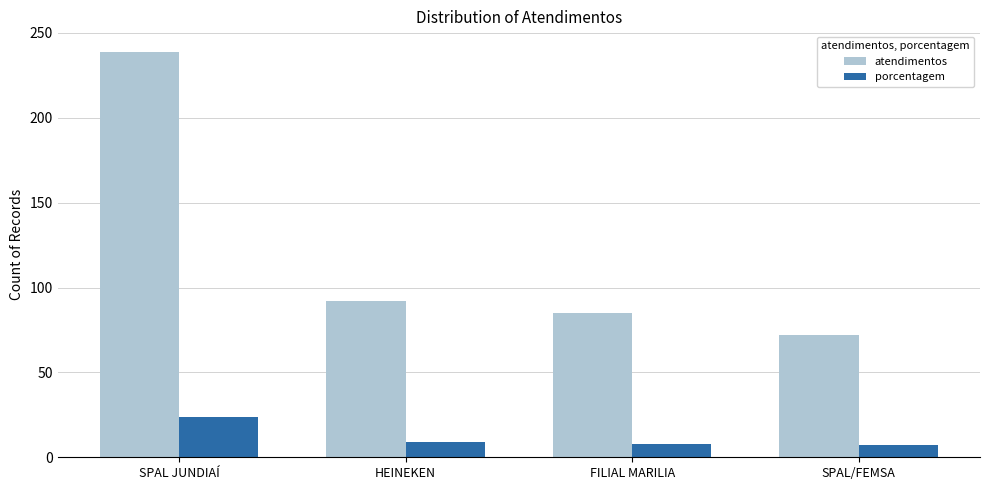

What is the highest value of the porcentagem series?

24